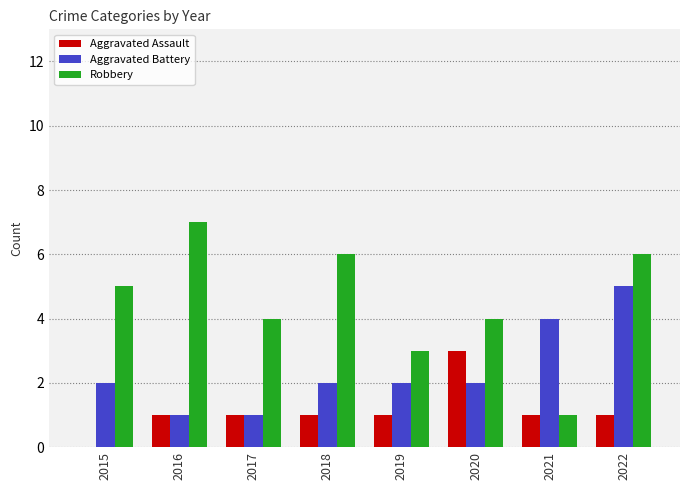

Which category has the highest value in the Aggravated Battery series?

2022